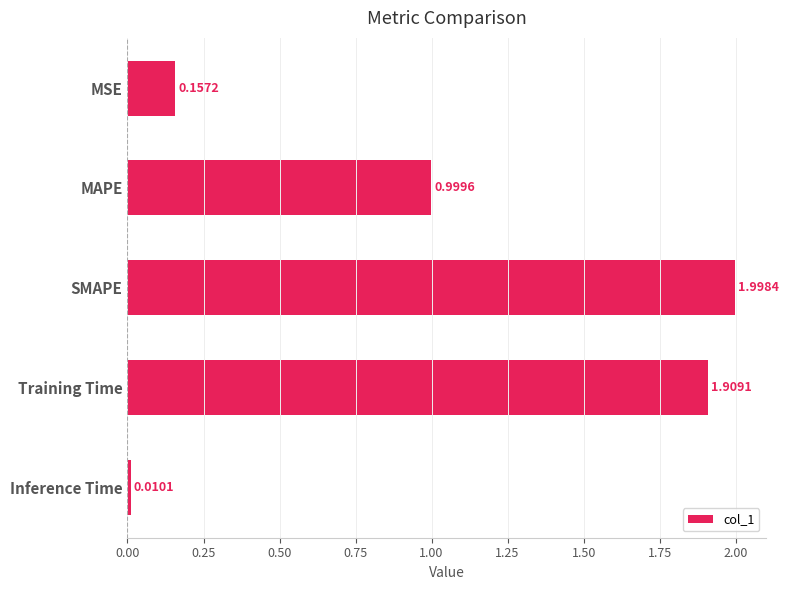

Where is the data nearest to the value 1?

MAPE